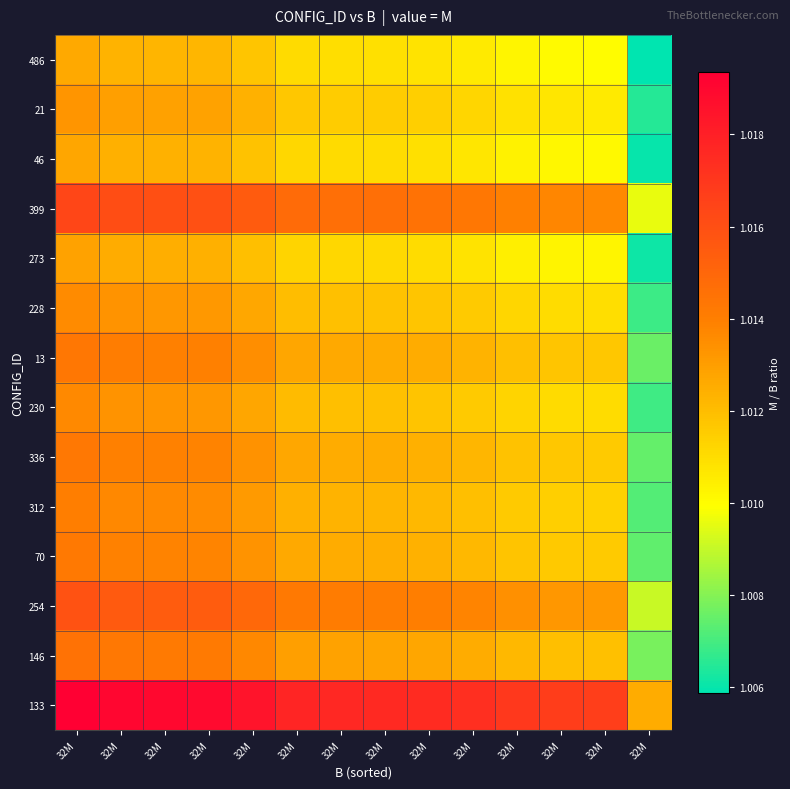

At which category does the chart reach its peak across all series?

32M